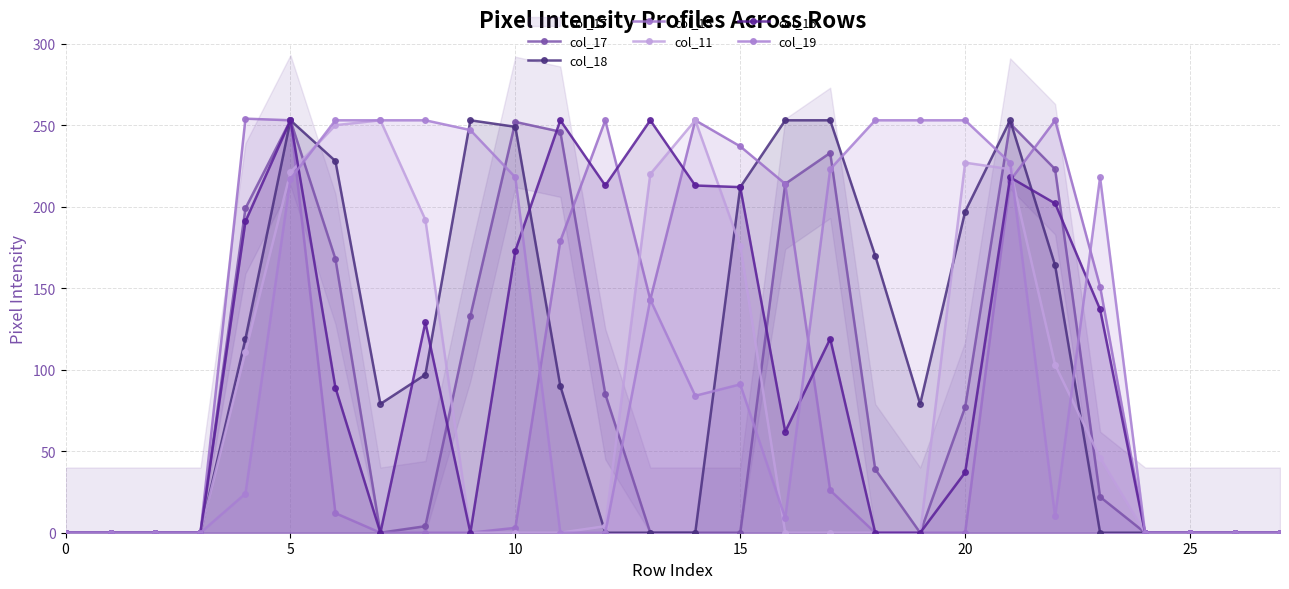

What are all the series names shown in the legend?

col_17, col_18, col_15, col_11, col_16, col_19